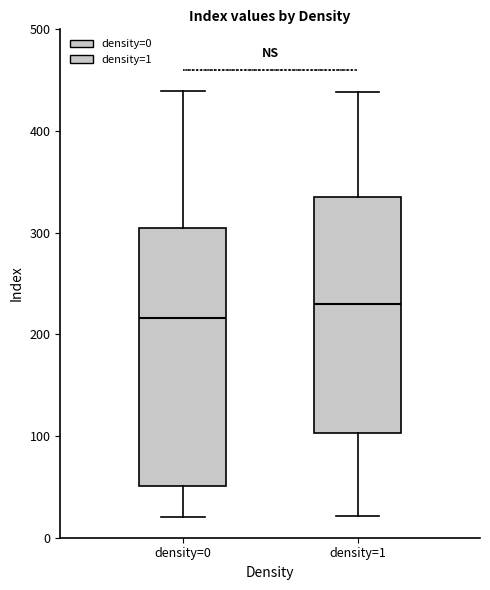

Reading left to right, transcribe this box plot: for each box, give where its median line is, the range the box spans, and where its two whiskers end, as read against the y-axis. The values are not printed on the chart, so give them approximately, as read against the axis.

density=0: median 220, box 50 to 310, whiskers 20 to 440
density=1: median 230, box 100 to 330, whiskers 20 to 440